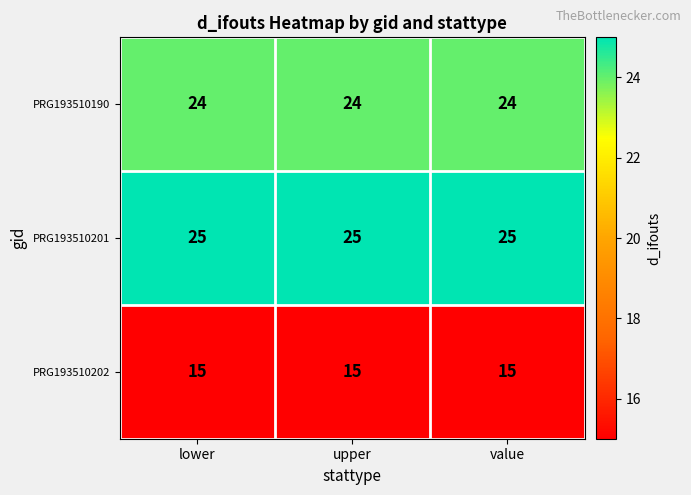

Is it true that PRG193510190 equals 5 at upper?

False